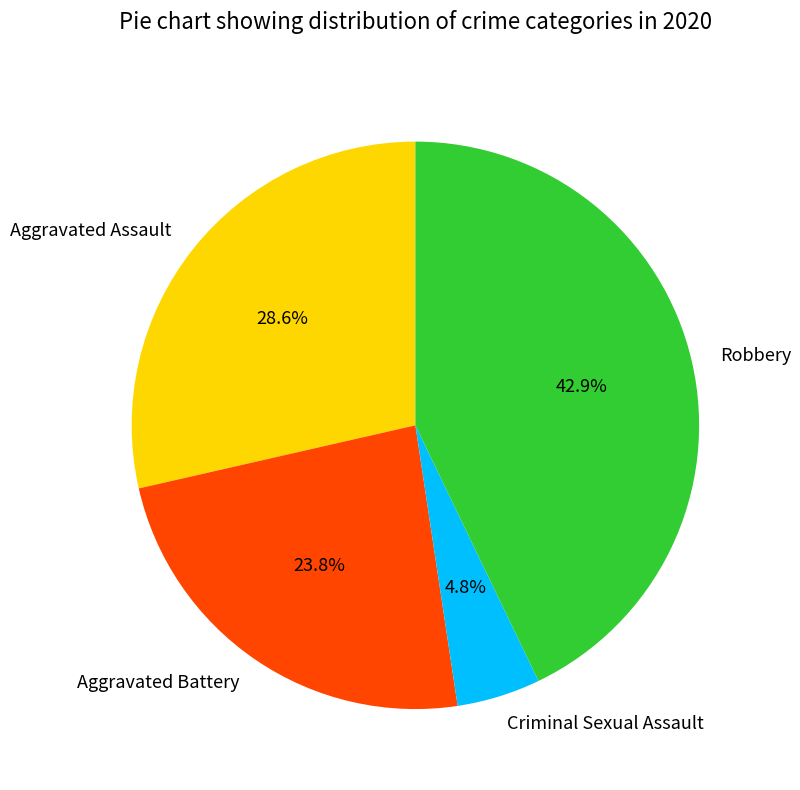

The Aggravated Assault slice represents 18% of the pie. True or false?

False